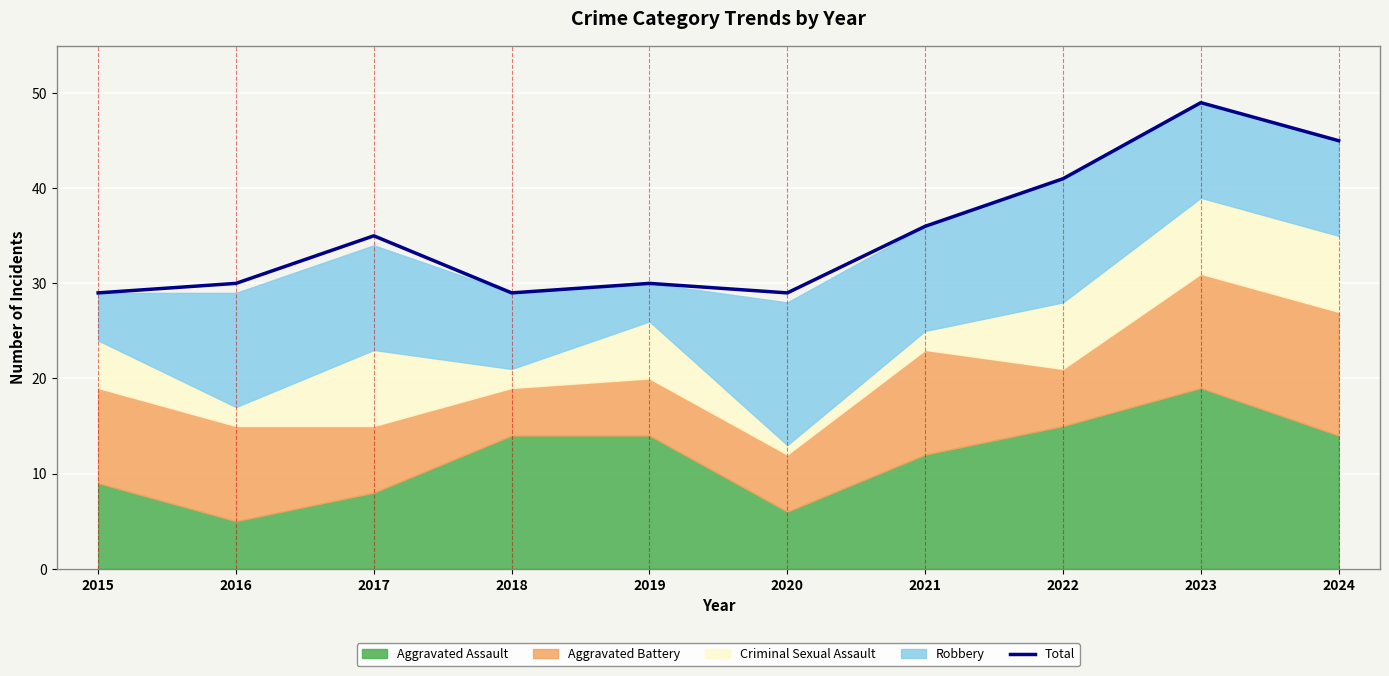

How many values are below 35?

5